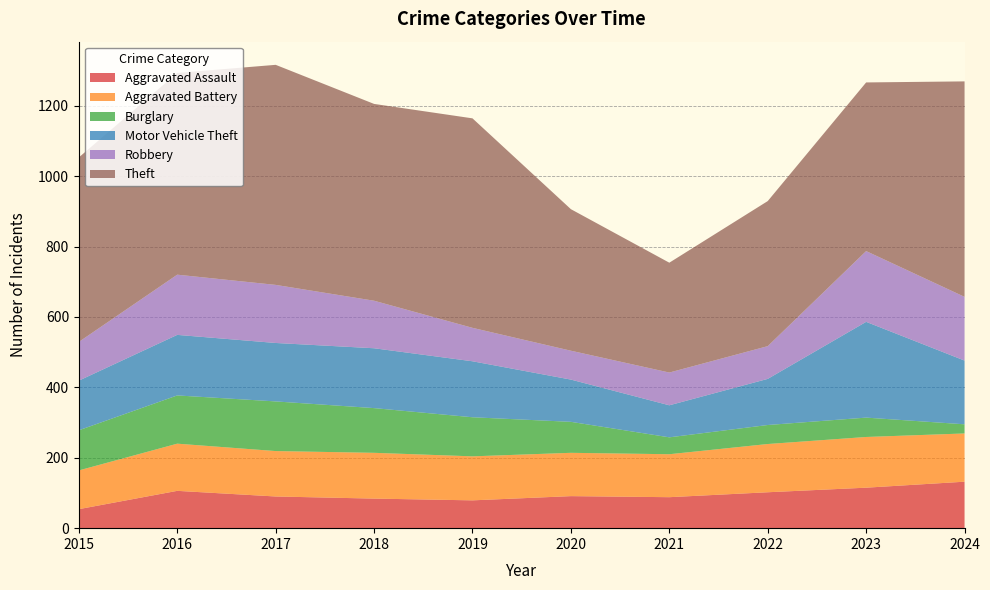

Reading right to left, transcribe all the data shown in this chart.

Aggravated Assault: 132	115	102	88	91	79	84	90	106	54
Aggravated Battery: 137	144	137	122	123	125	130	129	134	110
Burglary: 26	55	54	48	88	111	127	141	137	114
Motor Vehicle Theft: 181	272	131	91	120	159	170	166	172	141
Robbery: 181	201	93	93	82	95	135	165	171	110
Theft: 612	479	412	312	402	595	559	625	573	524